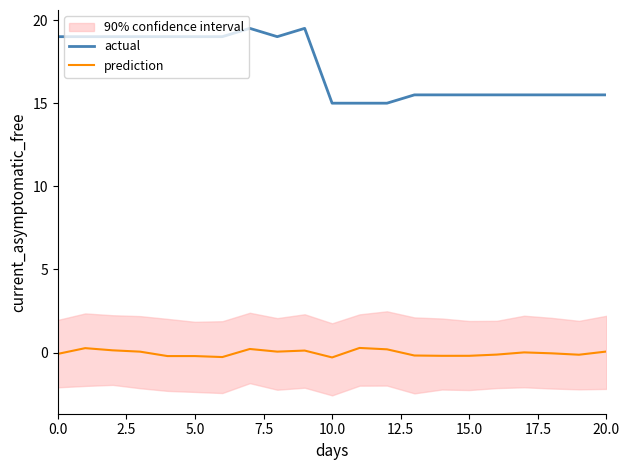

What position from the right is 16?

5